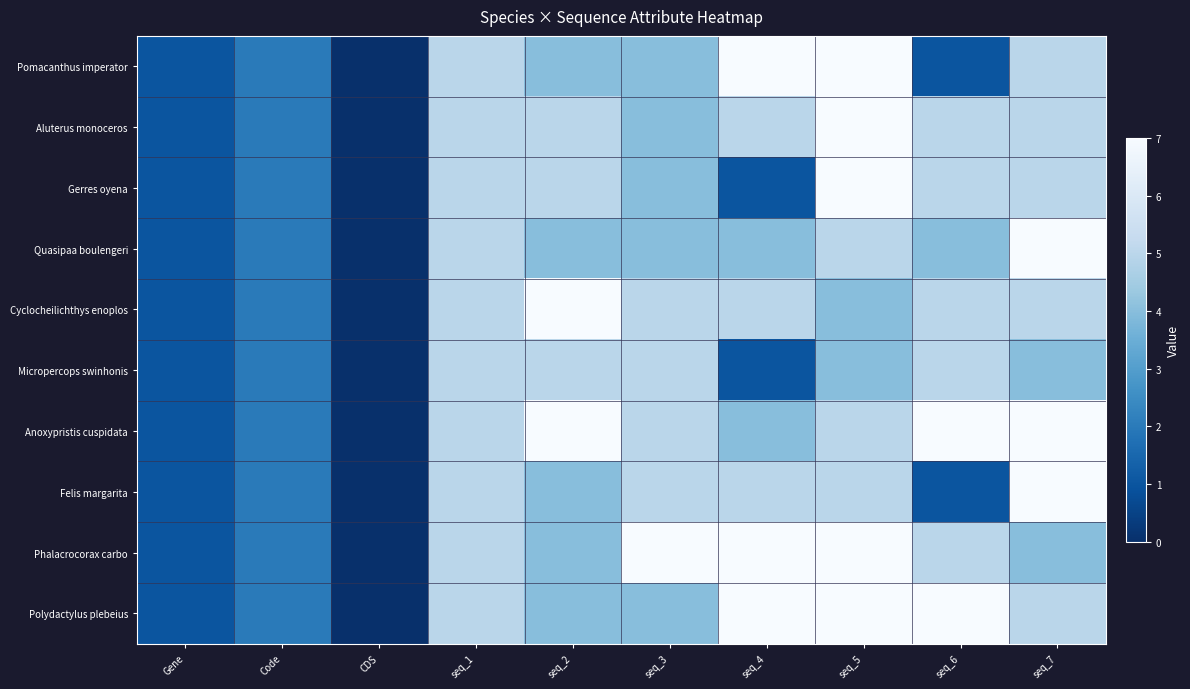

Reading right to left, what are all the values shown in this chart?

Pomacanthus imperator: seq_7=5	seq_6=1	seq_5=7	seq_4=7	seq_3=4	seq_2=4	seq_1=5	CDS=0	Code=2	Gene=1
Aluterus monoceros: seq_7=5	seq_6=5	seq_5=7	seq_4=5	seq_3=4	seq_2=5	seq_1=5	CDS=0	Code=2	Gene=1
Gerres oyena: seq_7=5	seq_6=5	seq_5=7	seq_4=1	seq_3=4	seq_2=5	seq_1=5	CDS=0	Code=2	Gene=1
Quasipaa boulengeri: seq_7=7	seq_6=4	seq_5=5	seq_4=4	seq_3=4	seq_2=4	seq_1=5	CDS=0	Code=2	Gene=1
Cyclocheilichthys enoplos: seq_7=5	seq_6=5	seq_5=4	seq_4=5	seq_3=5	seq_2=7	seq_1=5	CDS=0	Code=2	Gene=1
Micropercops swinhonis: seq_7=4	seq_6=5	seq_5=4	seq_4=1	seq_3=5	seq_2=5	seq_1=5	CDS=0	Code=2	Gene=1
Anoxypristis cuspidata: seq_7=7	seq_6=7	seq_5=5	seq_4=4	seq_3=5	seq_2=7	seq_1=5	CDS=0	Code=2	Gene=1
Felis margarita: seq_7=7	seq_6=1	seq_5=5	seq_4=5	seq_3=5	seq_2=4	seq_1=5	CDS=0	Code=2	Gene=1
Phalacrocorax carbo: seq_7=4	seq_6=5	seq_5=7	seq_4=7	seq_3=7	seq_2=4	seq_1=5	CDS=0	Code=2	Gene=1
Polydactylus plebeius: seq_7=5	seq_6=7	seq_5=7	seq_4=7	seq_3=4	seq_2=4	seq_1=5	CDS=0	Code=2	Gene=1